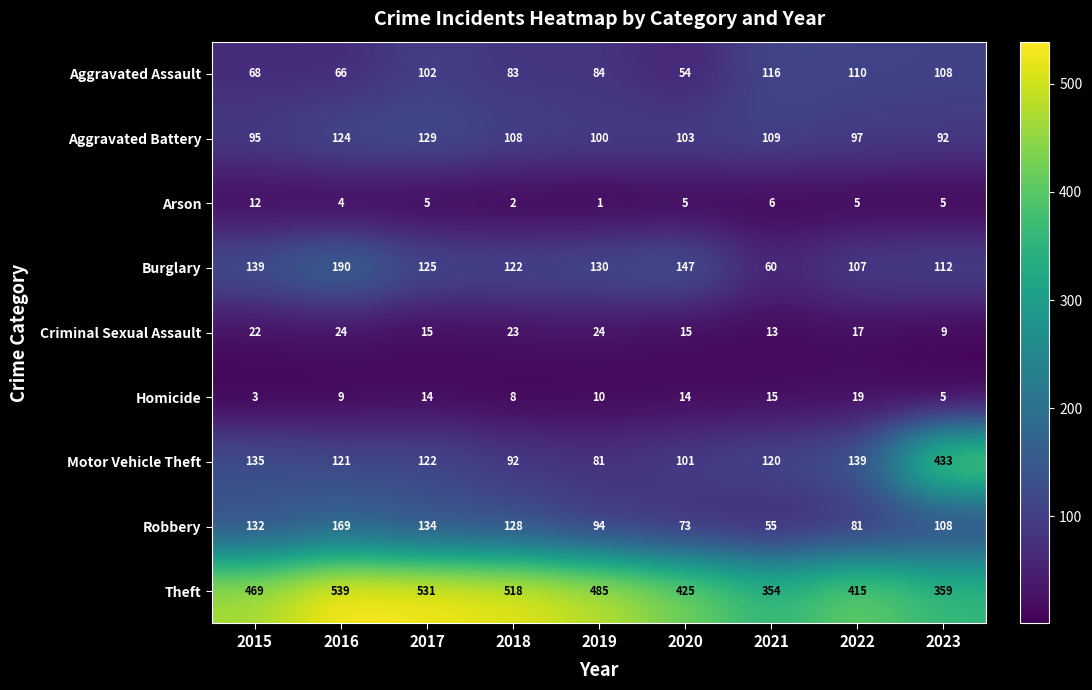

Which series has the largest range (max minus min)?

Motor Vehicle Theft